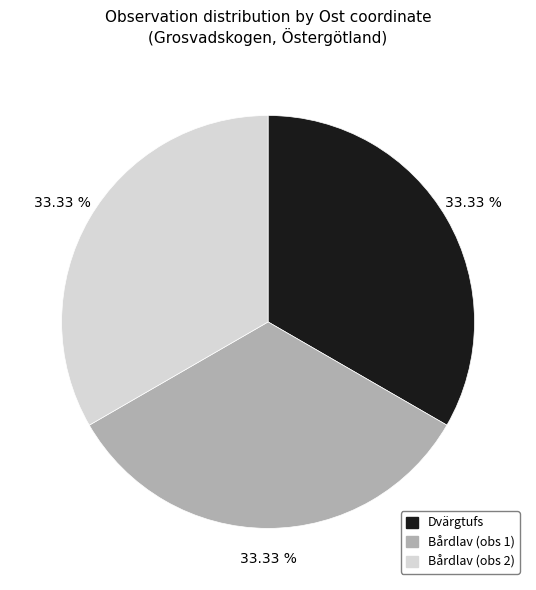

What is the ratio of the value at Bårdlav (obs 1) to the value at Bårdlav (obs 2)?

1.0